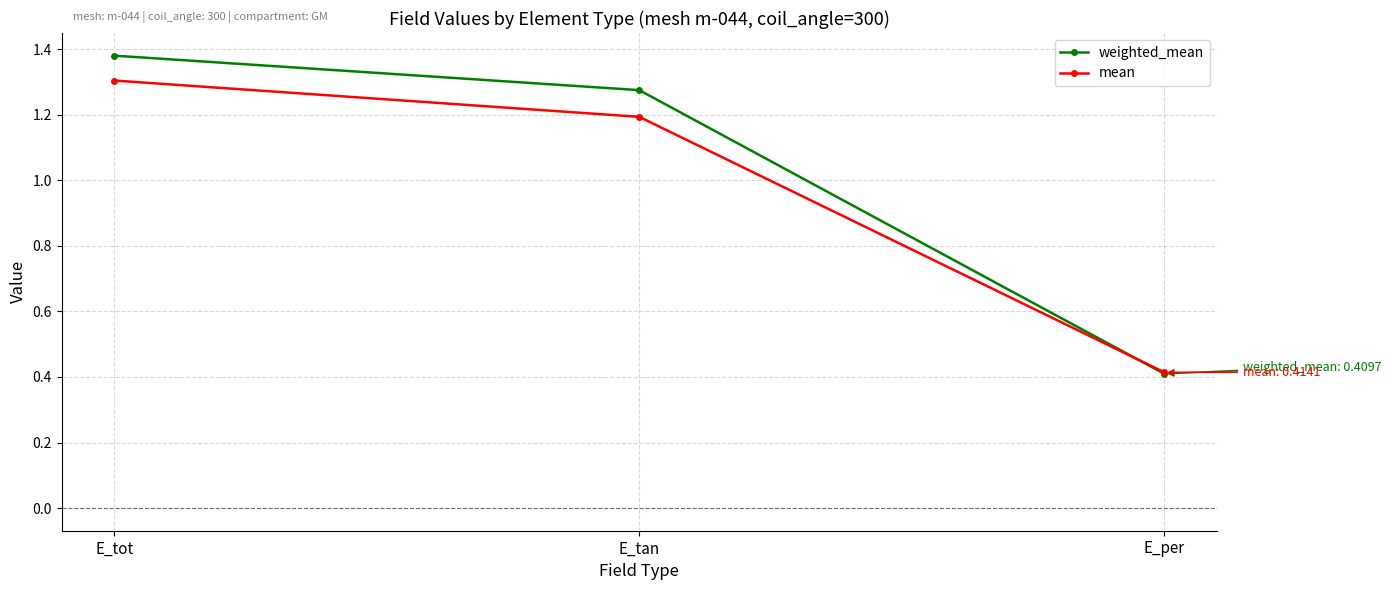

List the series in order of their overall mean, lowest first.

mean, weighted_mean